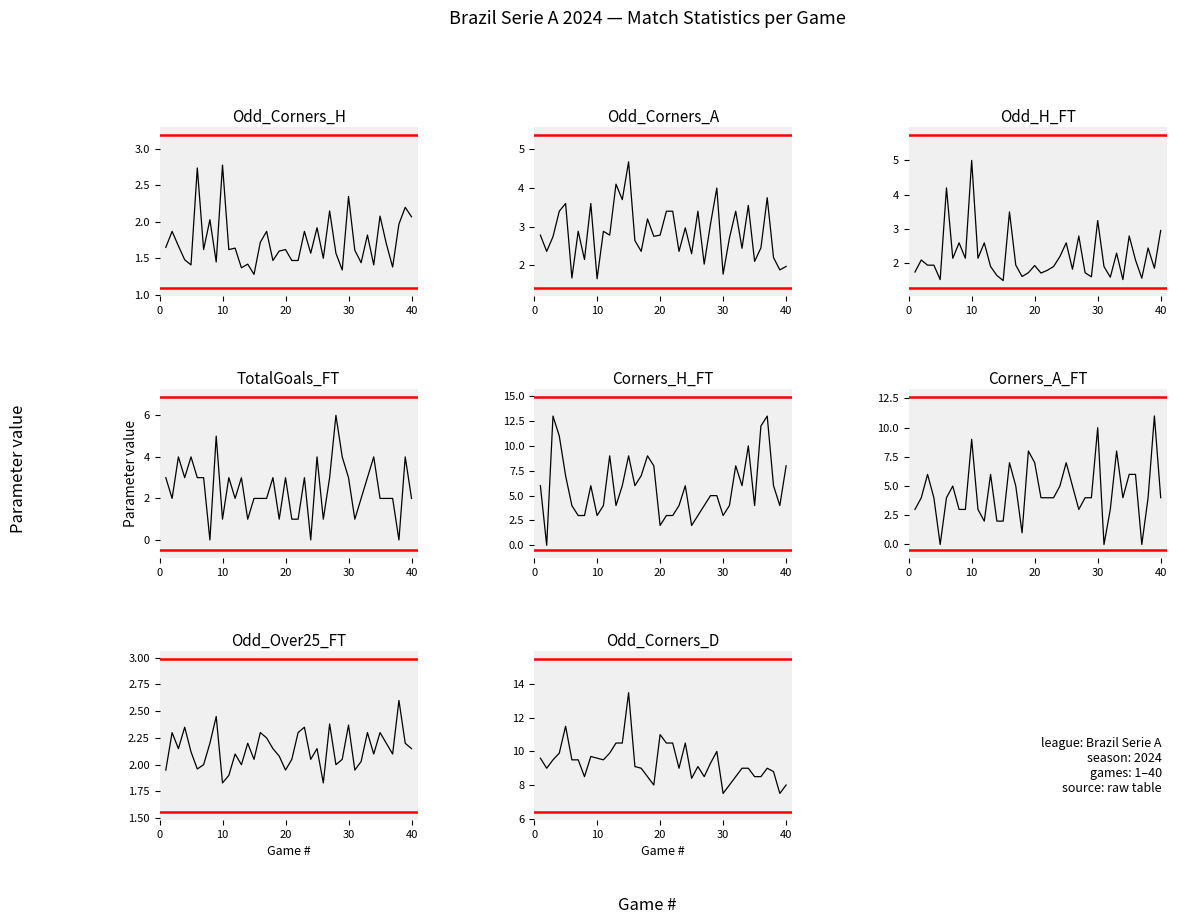

What is the average value of the Odd_Corners_A series?

2.8